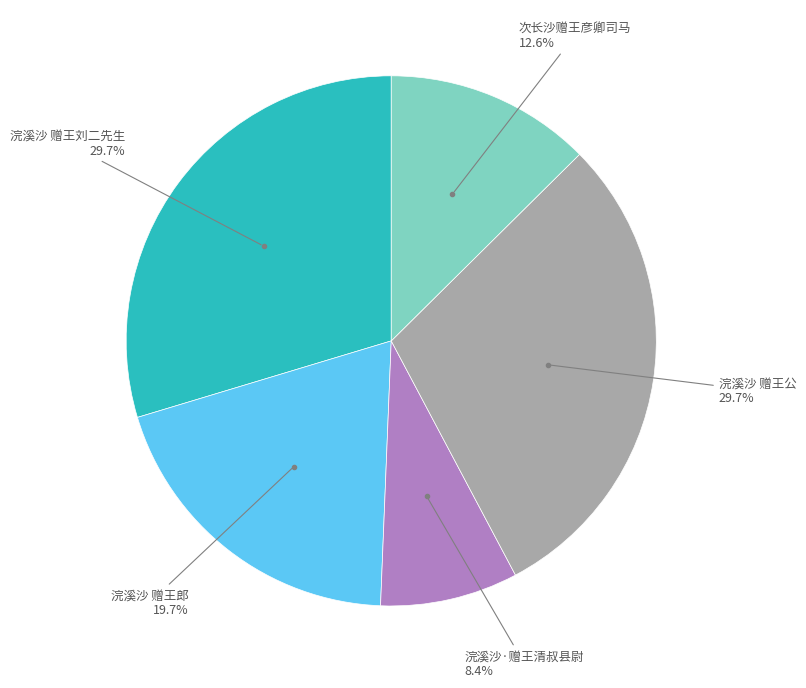

Does any single category account for the majority?

No